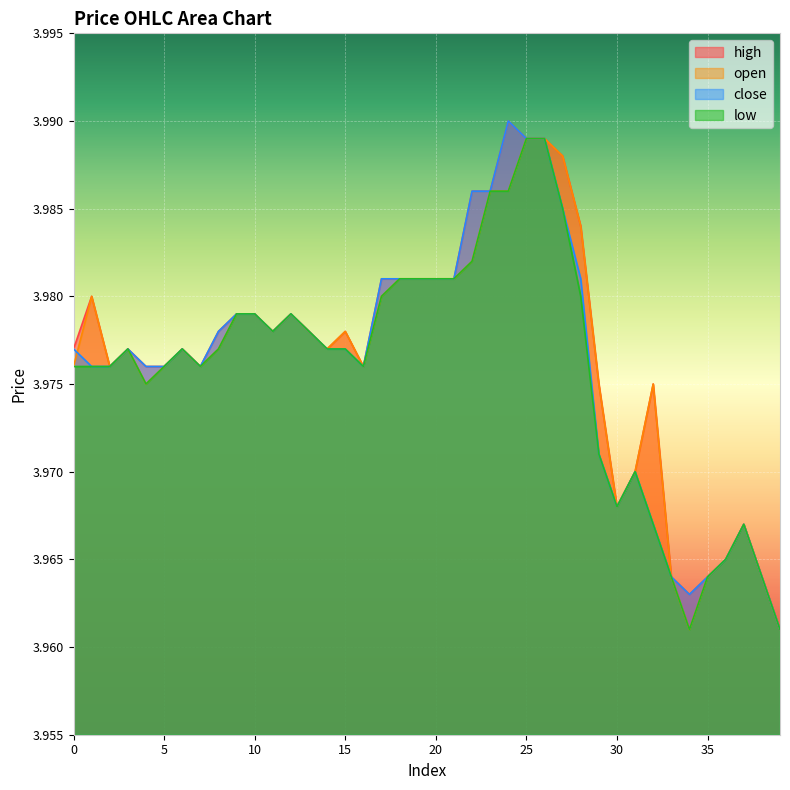

How many lines are shown in the chart?

4